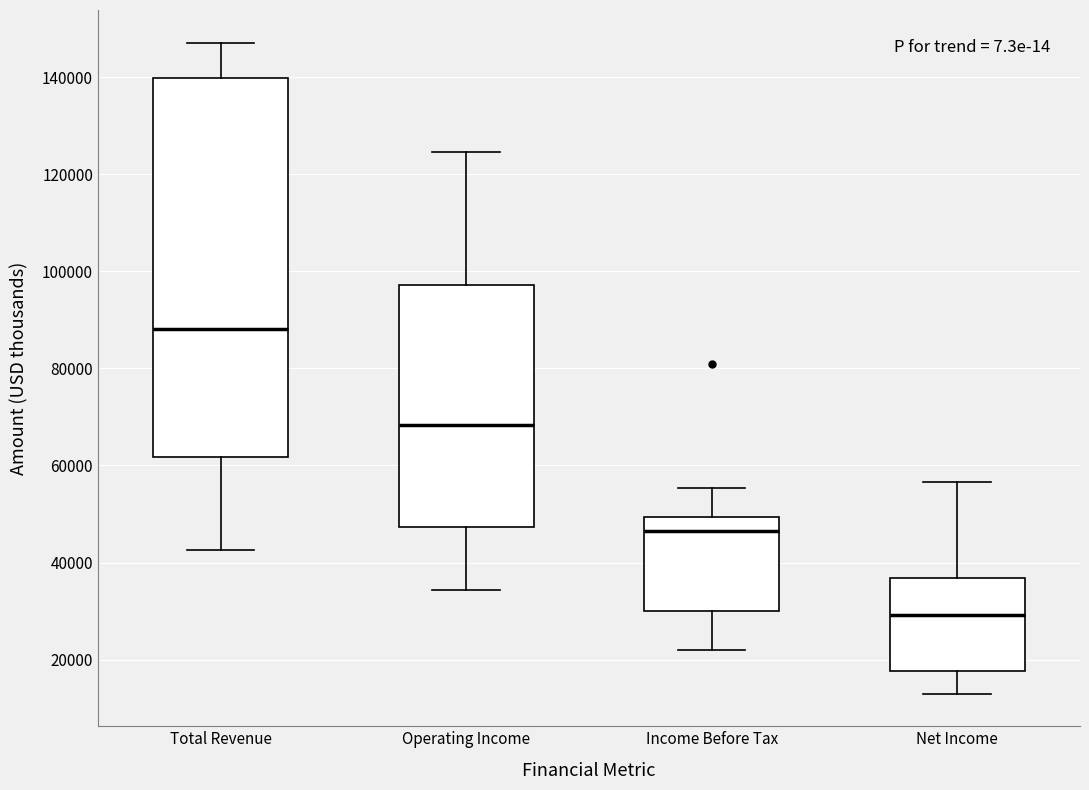

Reading left to right, transcribe this box plot: for each box, give where its median line is, the range the box spans, and where its two whiskers end, as read against the y-axis. The values are not printed on the chart, so give them approximately, as read against the axis.

Total Revenue: median 88000, box 62000 to 140000, whiskers 42000 to 148000
Operating Income: median 68000, box 48000 to 98000, whiskers 34000 to 124000
Income Before Tax: median 46000, box 30000 to 50000, whiskers 22000 to 56000
Net Income: median 30000, box 18000 to 36000, whiskers 14000 to 56000